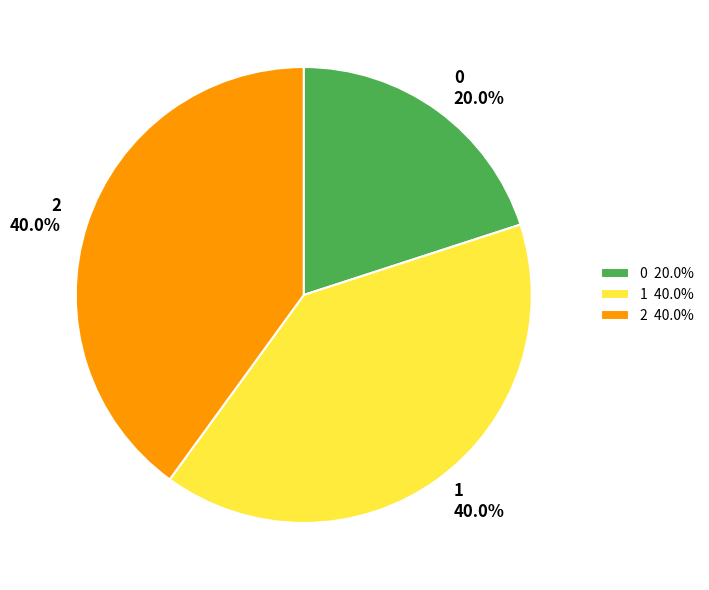

What percentage is NOT represented by 0 20.0%?

80.0%